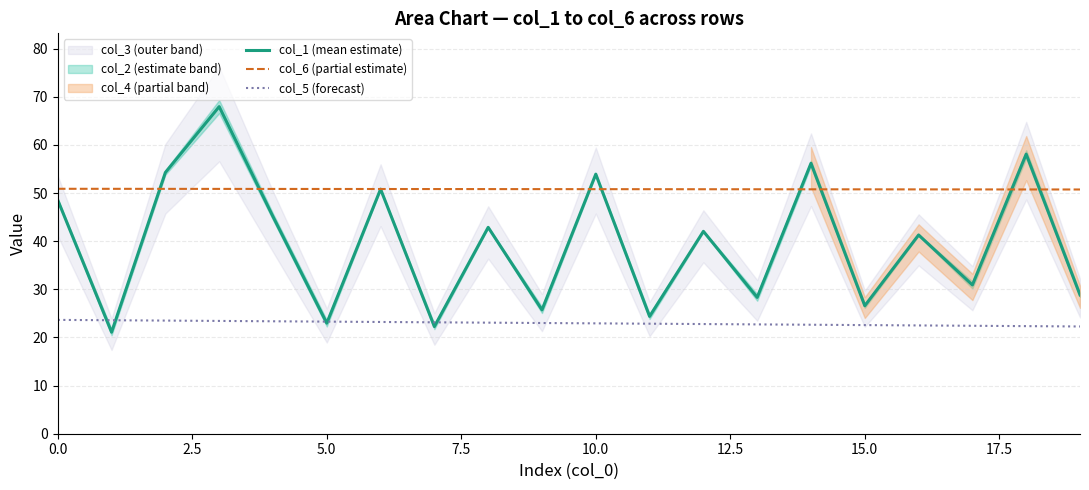

Reading right to left, what are all the values shown in this chart?

col_1 (mean estimate): 28.8	58.1	30.9	41.3	26.6	56.2	28.3	42.0	24.4	53.9	25.7	42.9	22.3	50.8	23.0	45.1	67.9	54.3	21.1	48.5
col_6 (partial estimate): 50.7	50.7	50.7	50.8	50.8	50.8	50.8	50.8	50.8	50.8	50.8	50.8	50.8	50.8	50.8	50.8	50.9	50.9	50.9	50.9
col_5 (forecast): 22.3	22.3	22.4	22.5	22.6	22.6	22.7	22.8	22.9	22.9	23.0	23.1	23.1	23.2	23.3	23.4	23.4	23.5	23.6	23.6